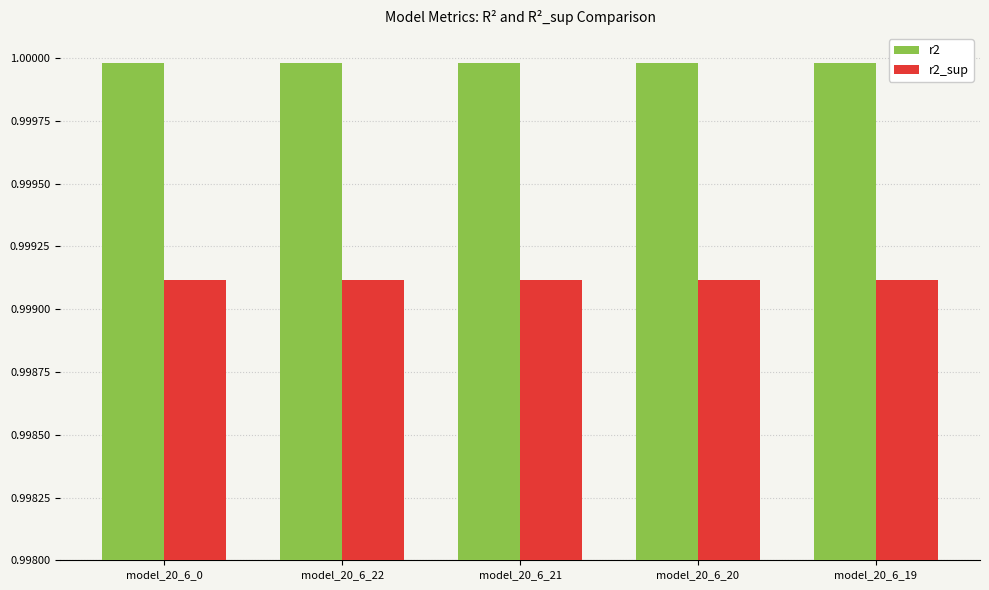

What is the sum of all r2_sup values?

5.0